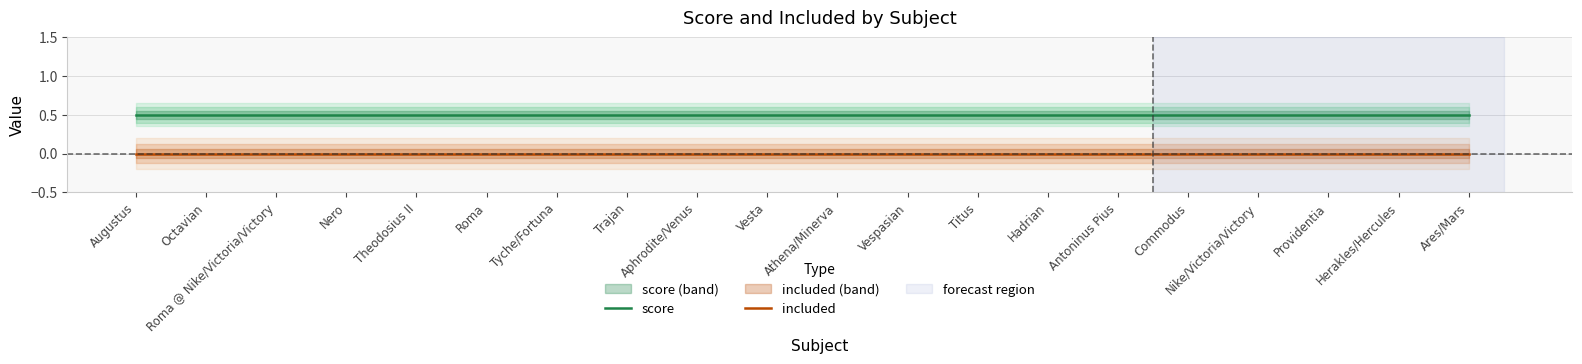

Is the value of score at Augustus greater than the value of included at Athena/Minerva?

Yes